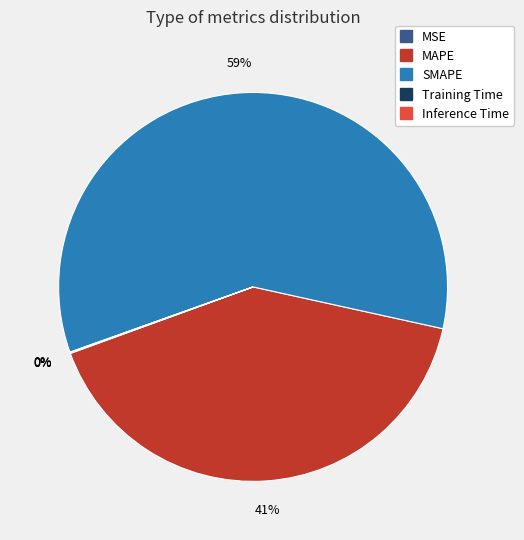

Which slice is the largest?

SMAPE